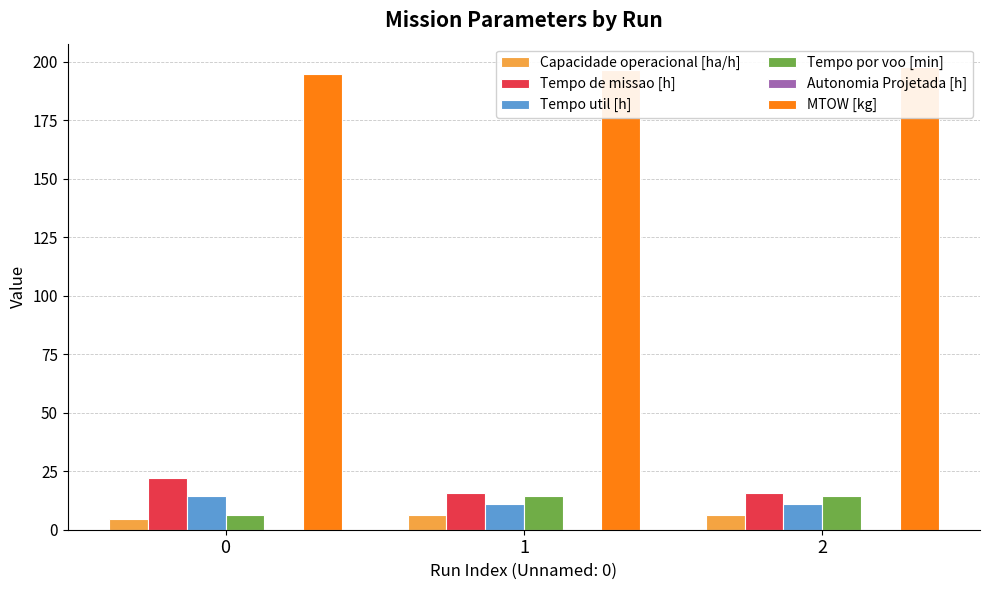

Rank the categories by Capacidade operacional [ha/h] value from highest to lowest.

1, 2, 0